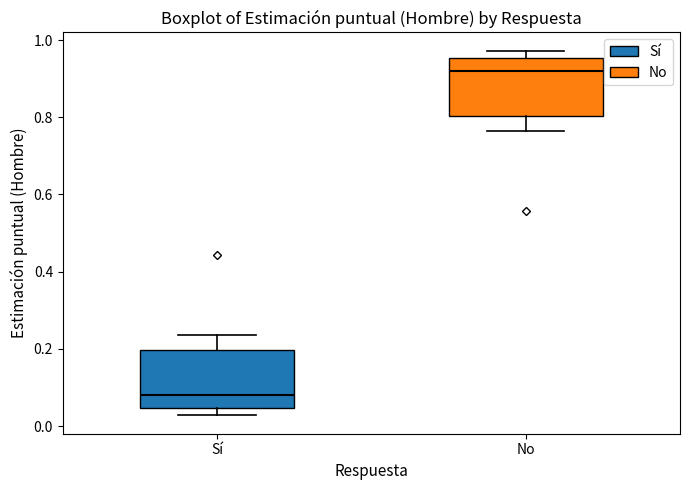

Reading left to right, read every box against the y-axis: the position of its median line, the range the box covers, and the ends of its whiskers. The values are not printed on the chart, so give them approximately, as read against the axis.

Sí: median 0.08, box 0.04 to 0.20, whiskers 0.02 to 0.24
No: median 0.92, box 0.80 to 0.96, whiskers 0.76 to 0.98